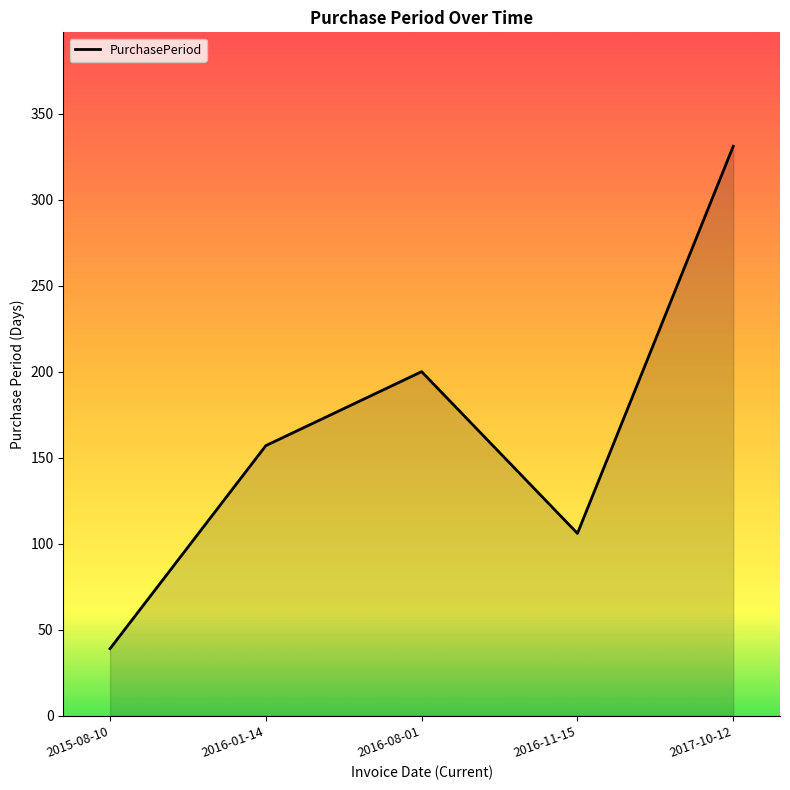

What is the ratio of the value at 2016-11-15 to the value at 2016-01-14?

0.7